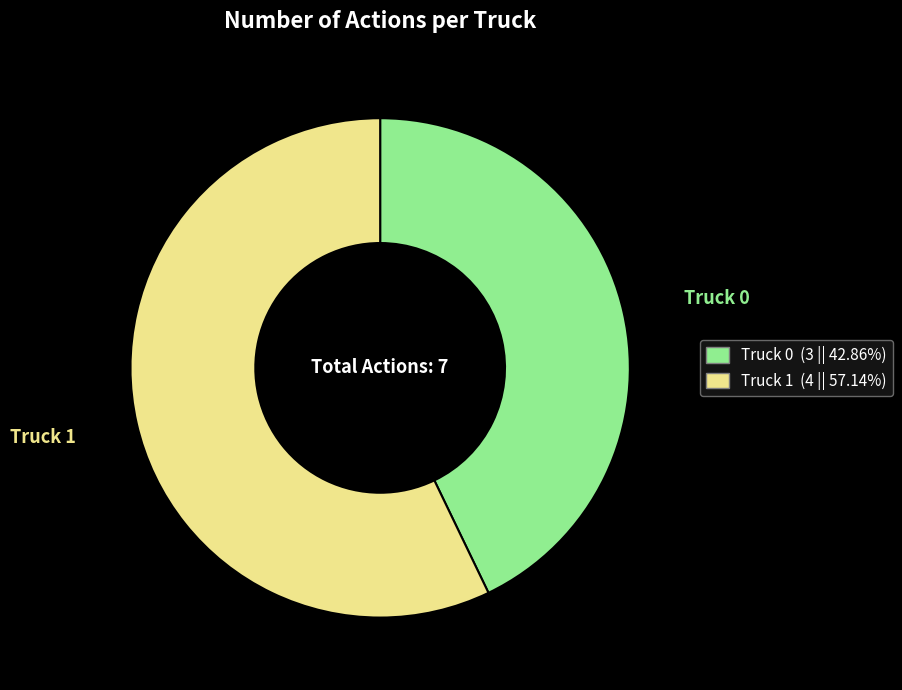

How many segments does this pie chart have?

2